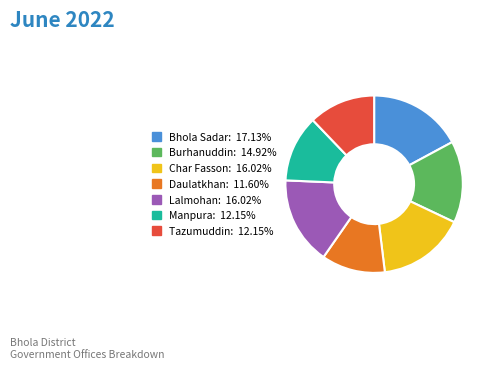

Approximately how many times larger is the value at Manpura compared to Tazumuddin?

1.0